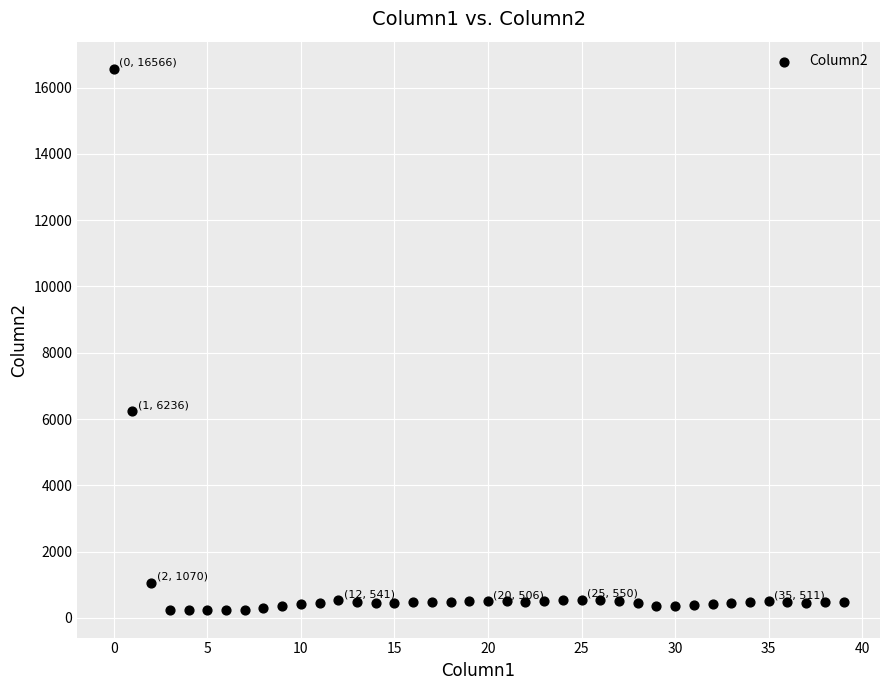

What is the range of Y values (max minus min)?

16340